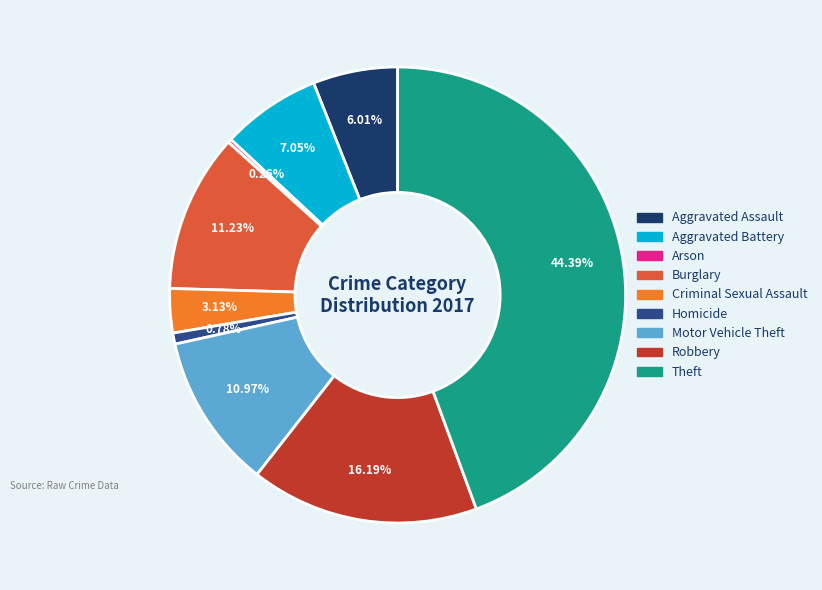

What percentage is the Motor Vehicle Theft slice, to the nearest percent?

11%